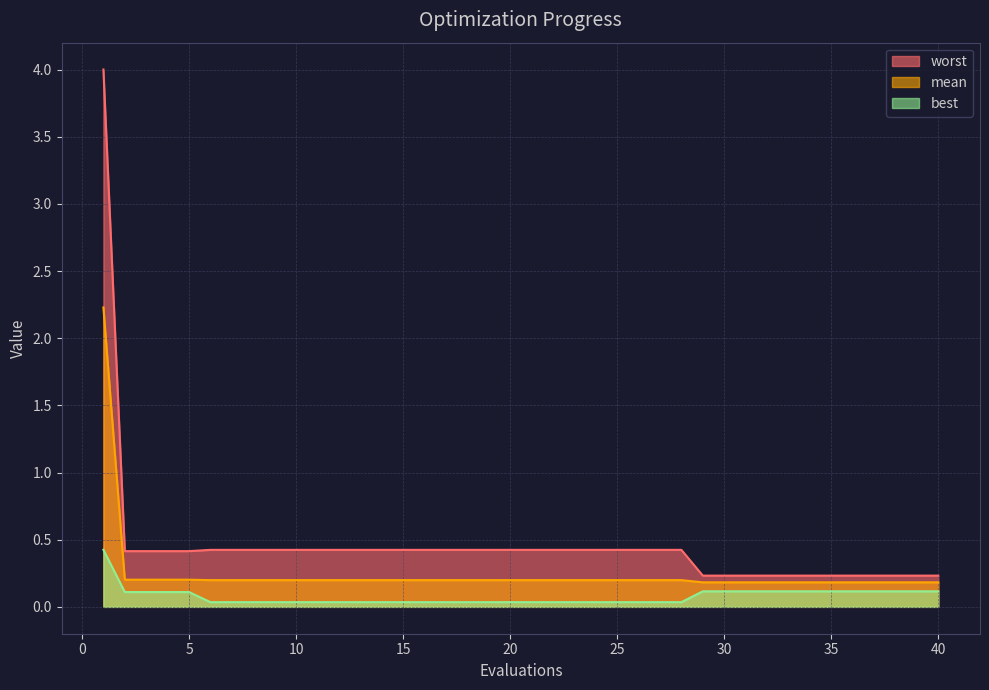

At which label does best reach its peak?

1